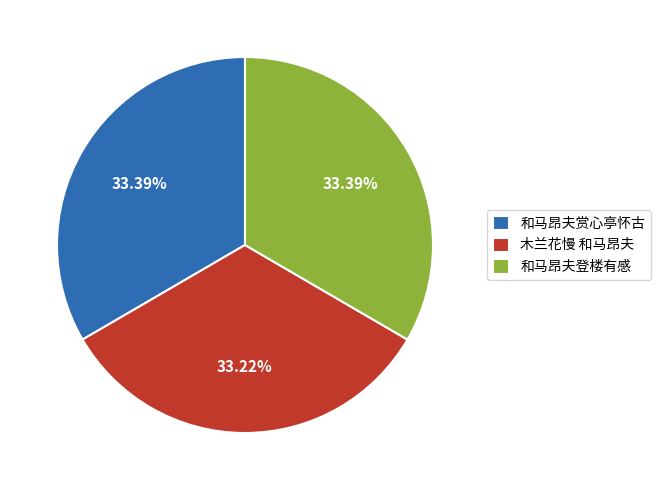

Is 和马昂夫登楼有感 the majority of the pie?

No